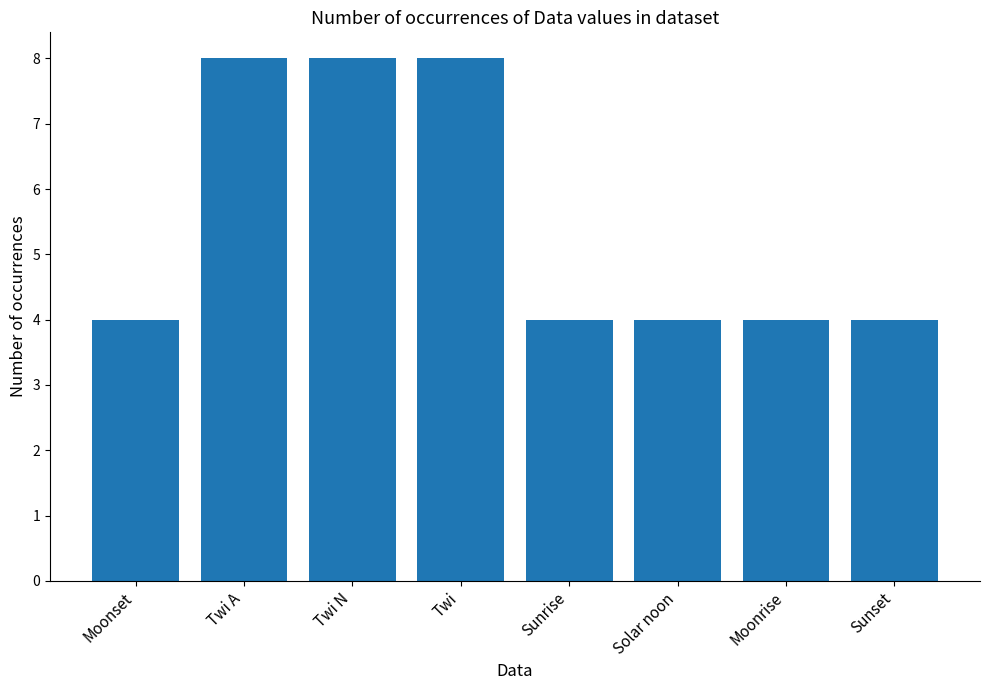

What is the label of the 8th bar from the left?

Sunset